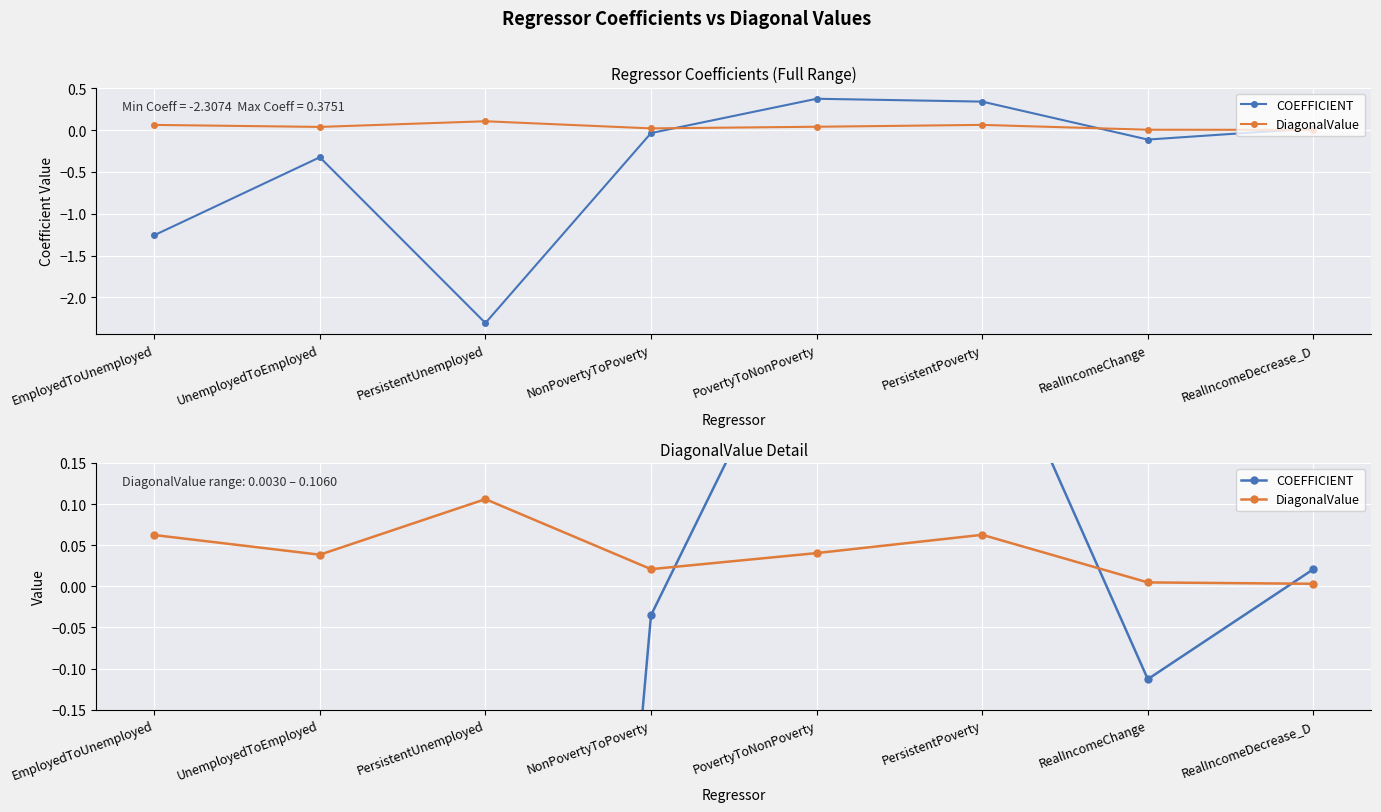

What position from the left is PovertyToNonPoverty?

5